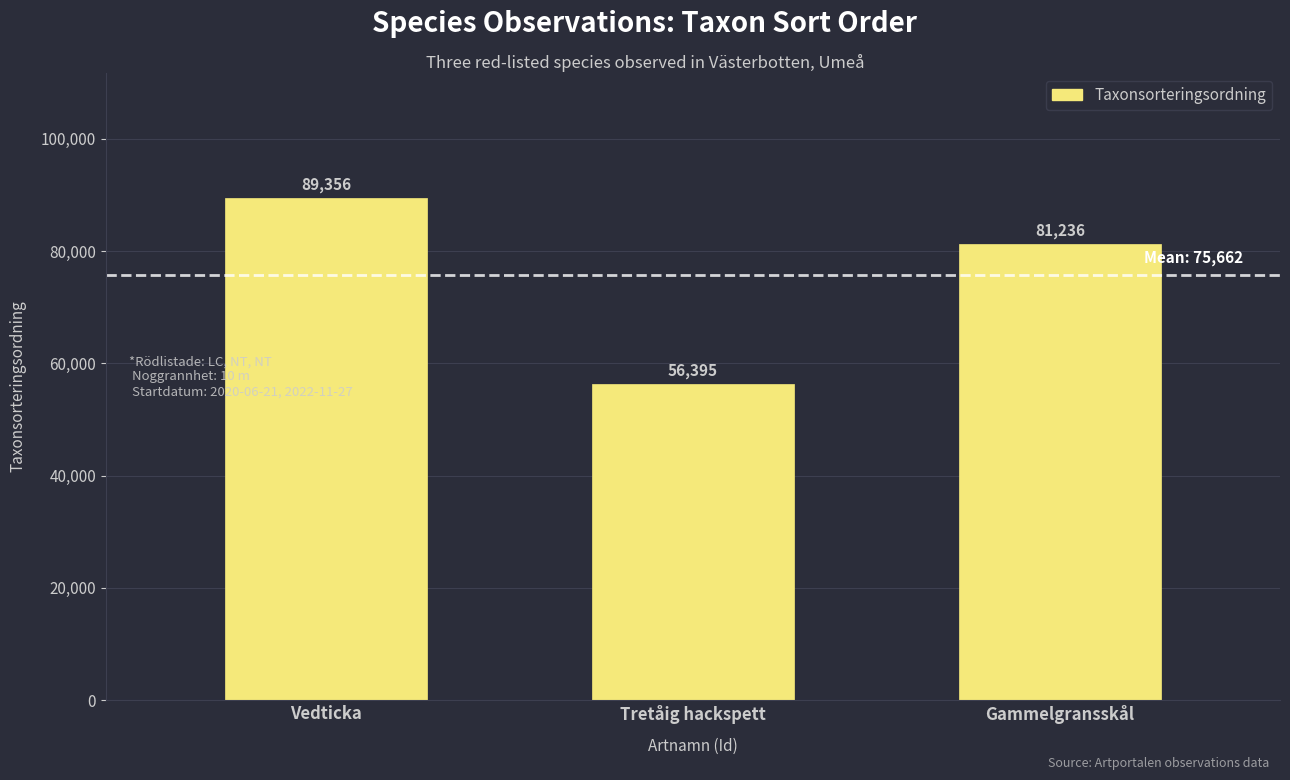

Reading left to right, extract all data points from this chart.

Vedticka=89356	Tretåig hackspett=56395	Gammelgransskål=81236